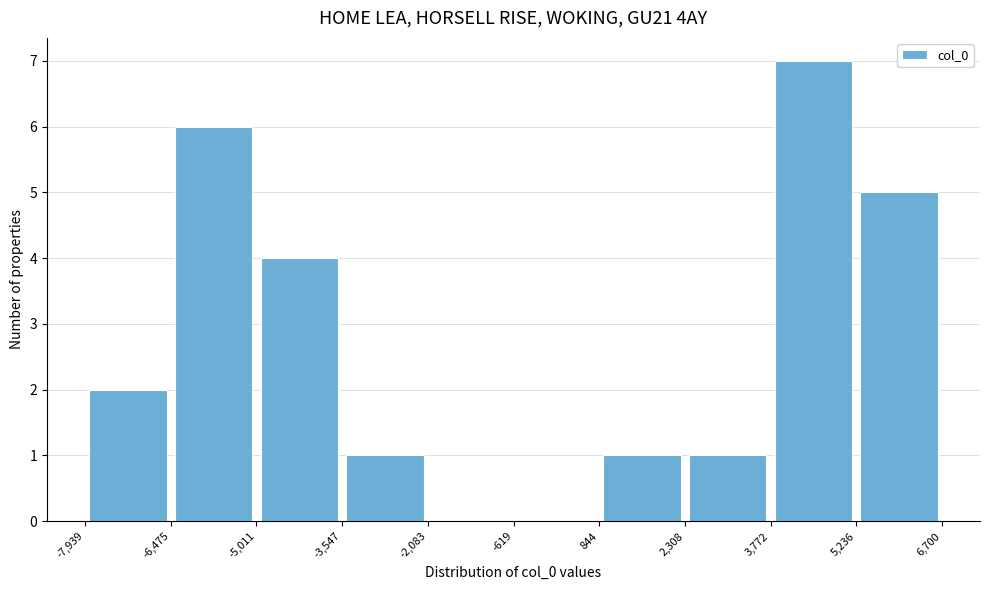

Reading left to right, transcribe this chart: for each bar, give the range it covers on the x-axis and its height. The values are not printed on the chart, so give them approximately, as read against the axis.

-7,939 to -6,475: 2
-6,475 to -5,011: 6
-5,011 to -3,547: 4
-3,547 to -2,083: 1
-2,083 to -619: 0
-619 to 844: 0
844 to 2,308: 1
2,308 to 3,772: 1
3,772 to 5,236: 7
5,236 to 6,700: 5